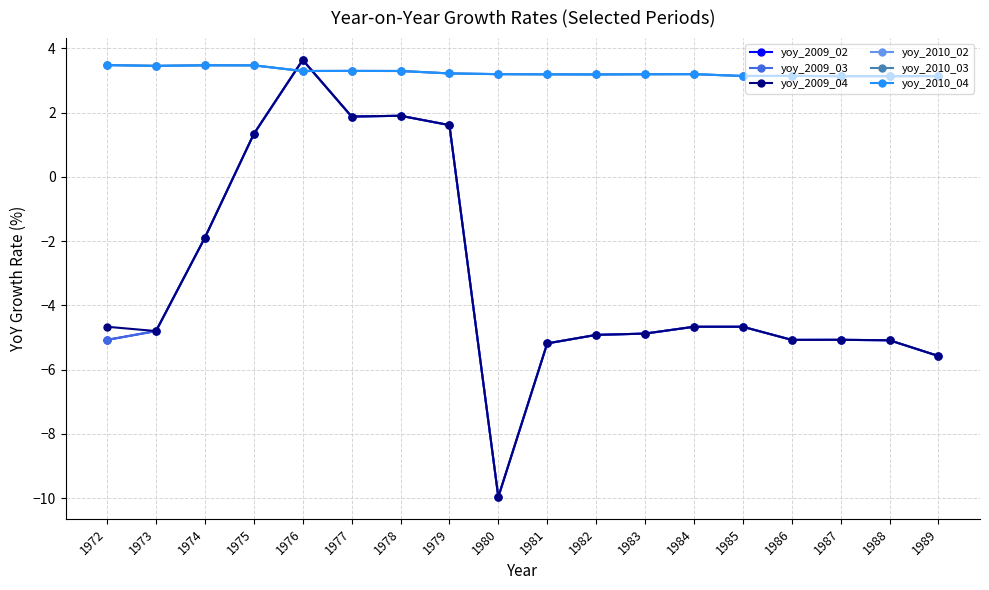

What value does the yoy_2009_02 series have at 1978?

1.9